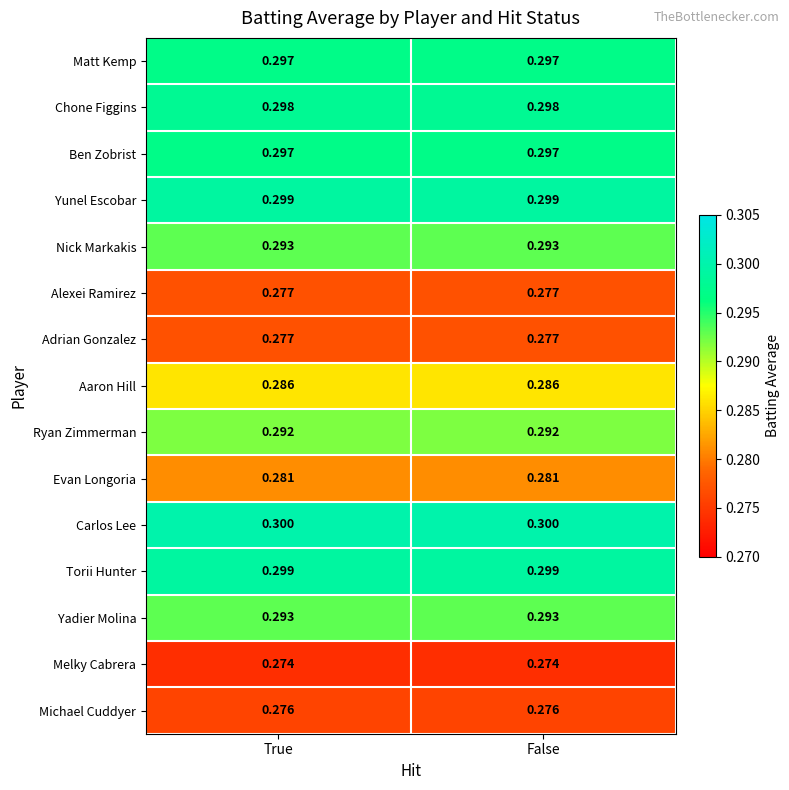

Which series has the largest total across all categories?

Carlos Lee